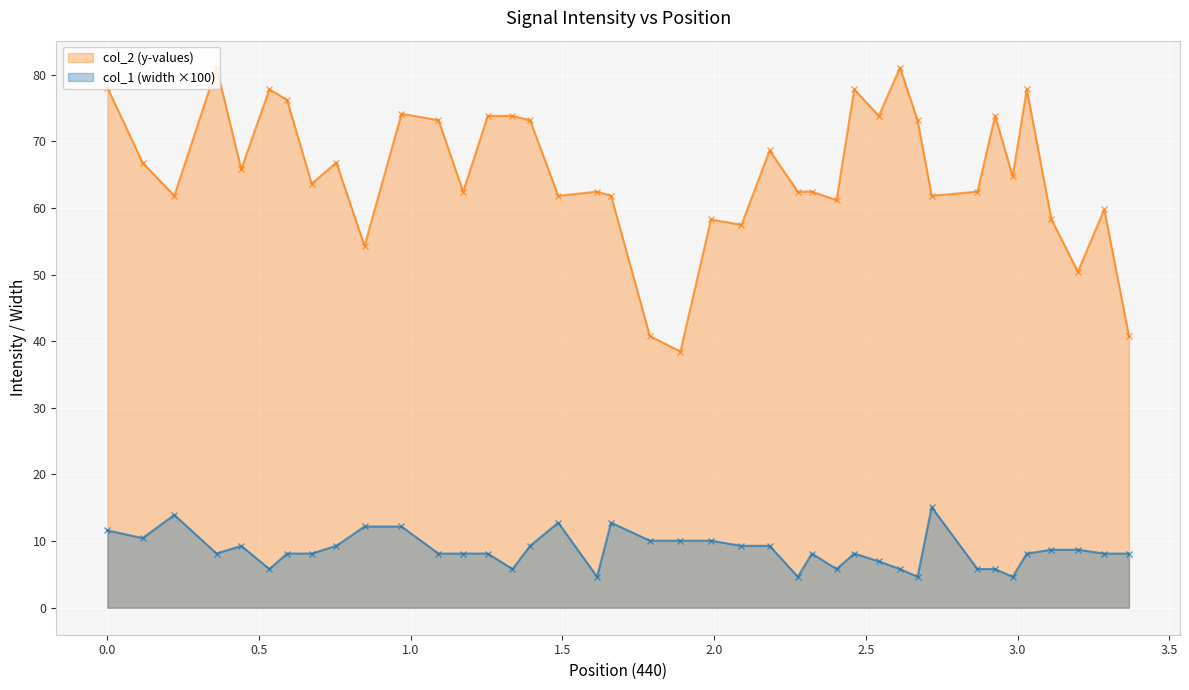

What is the sum of all col_1 (width) values?

344.8